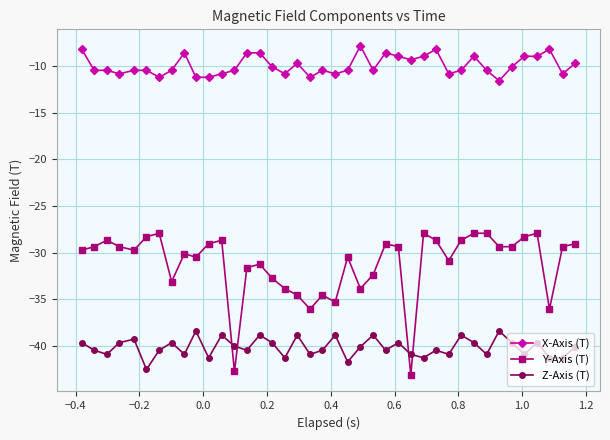

True or false: Z-Axis (T) has more than 1 interior local peaks.

True